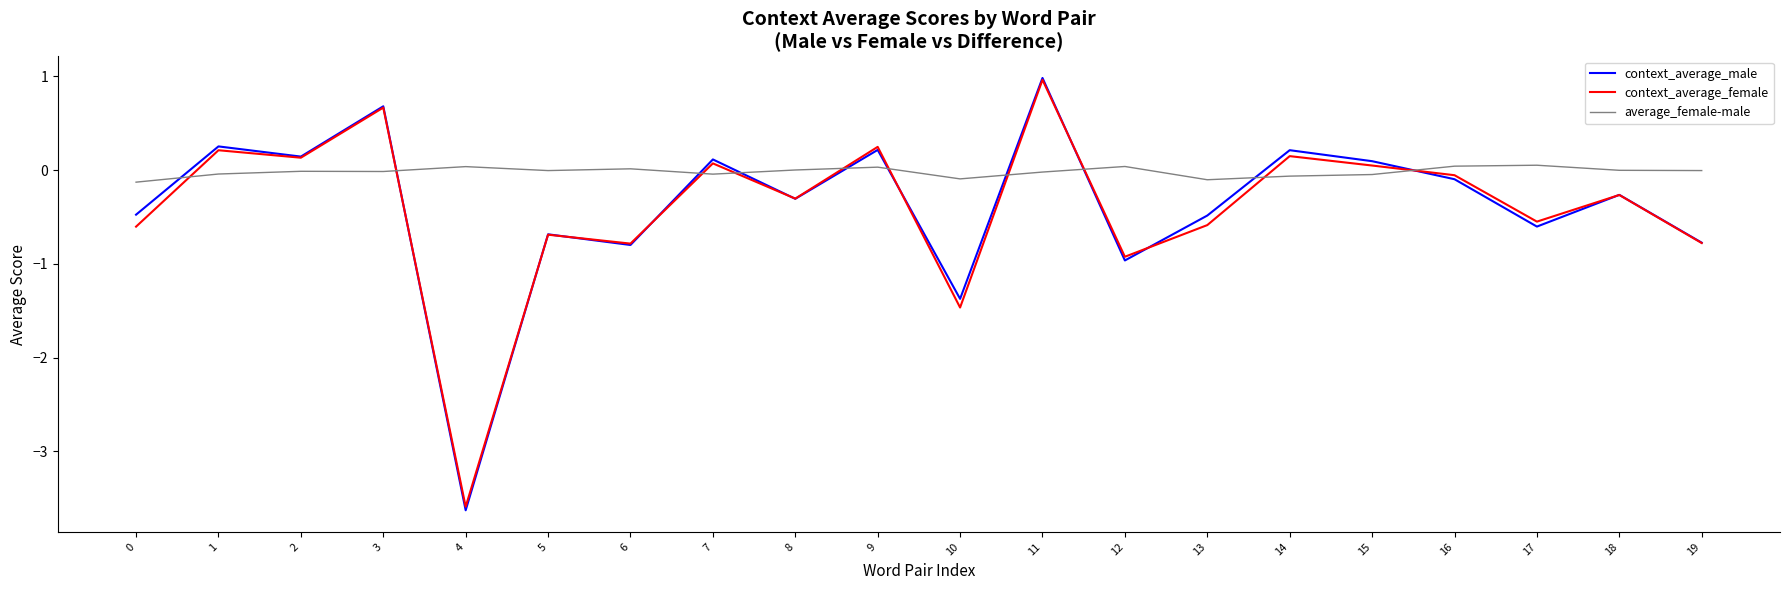

Which series has the largest total across all categories?

average_female-male